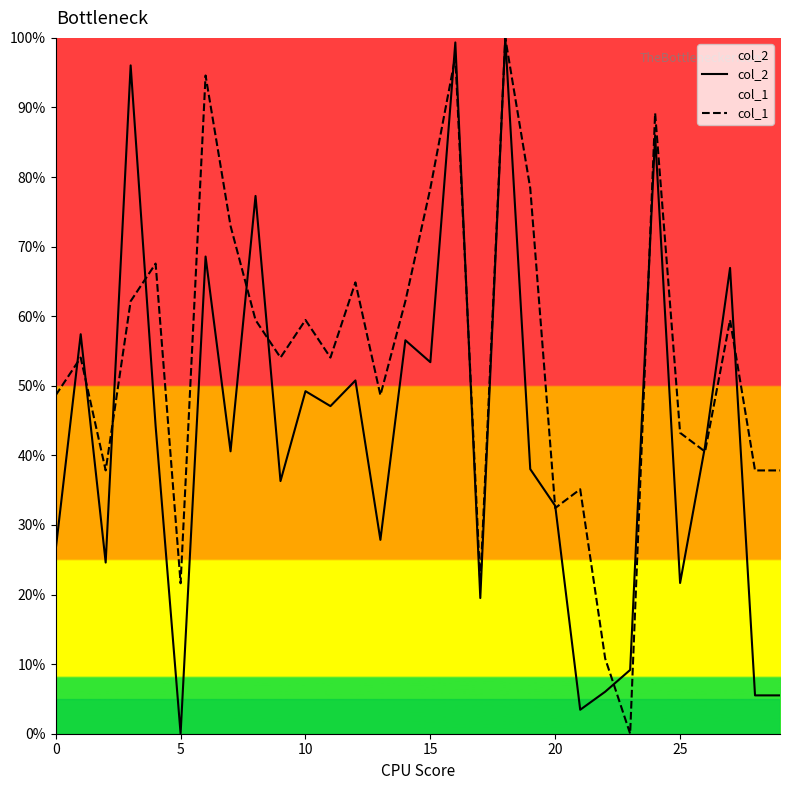

Which series has the largest total across all categories?

col_1